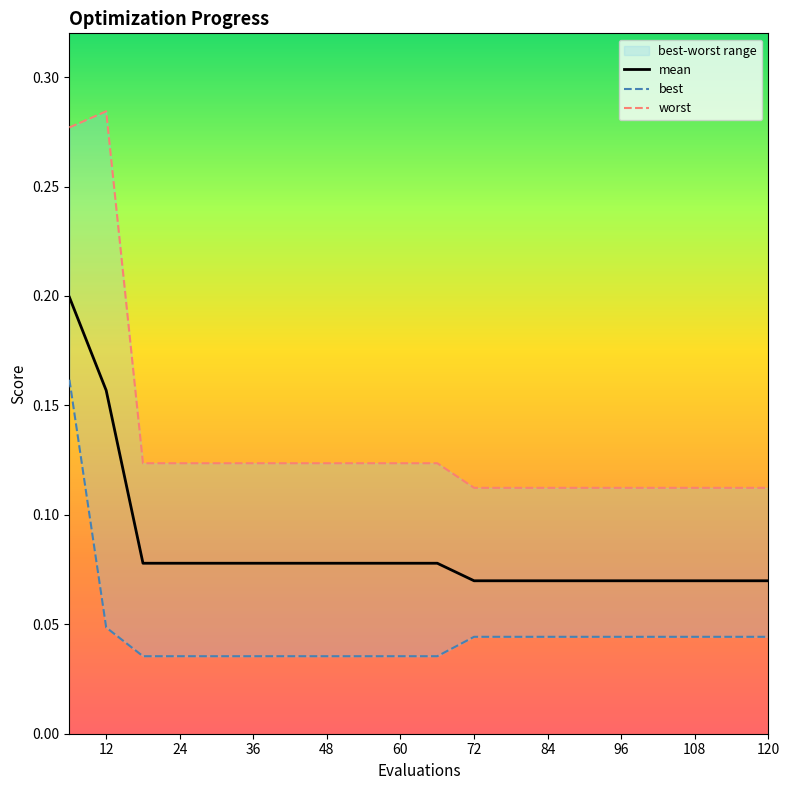

True or false: worst and mean intersect in this chart.

False